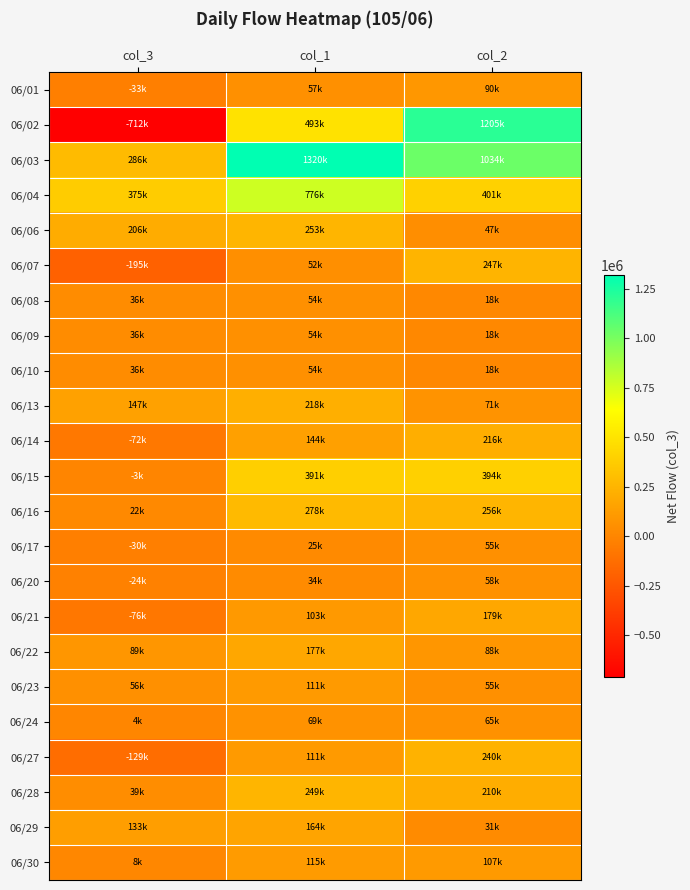

Which series has the largest range (max minus min)?

06/02